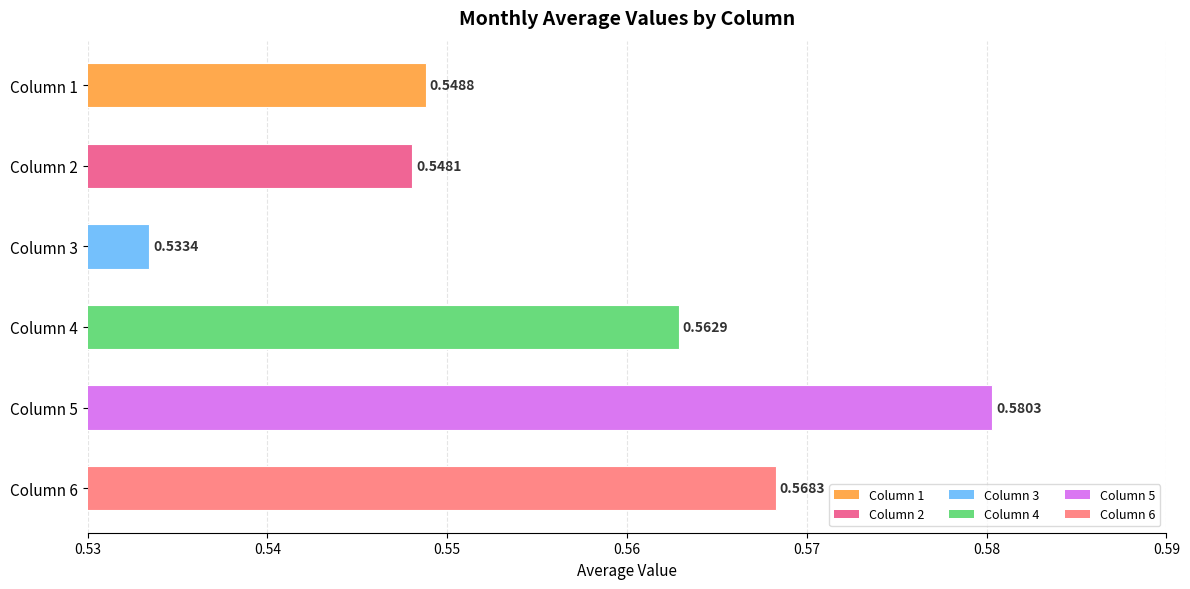

What is the sum of all values?

3.3